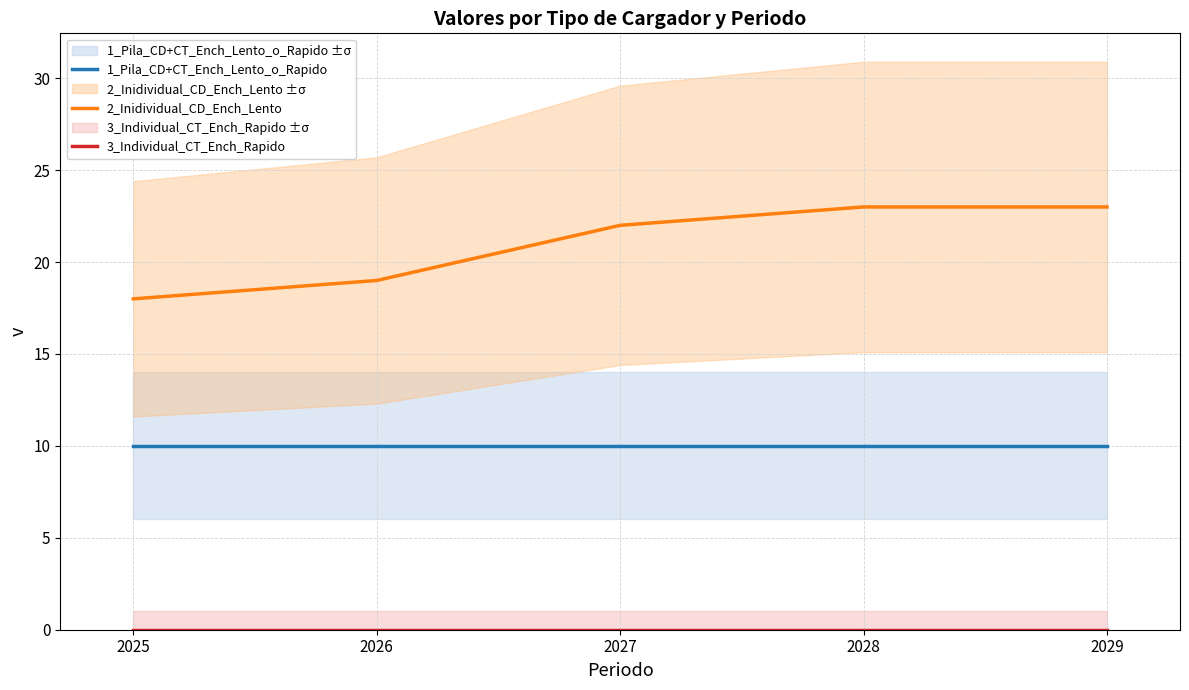

Reading left to right, transcribe all the data shown in this chart.

1_Pila_CD+CT_Ench_Lento_o_Rapido: 10	10	10	10	10
2_Inidividual_CD_Ench_Lento: 18	19	22	23	23
3_Individual_CT_Ench_Rapido: 0	0	0	0	0